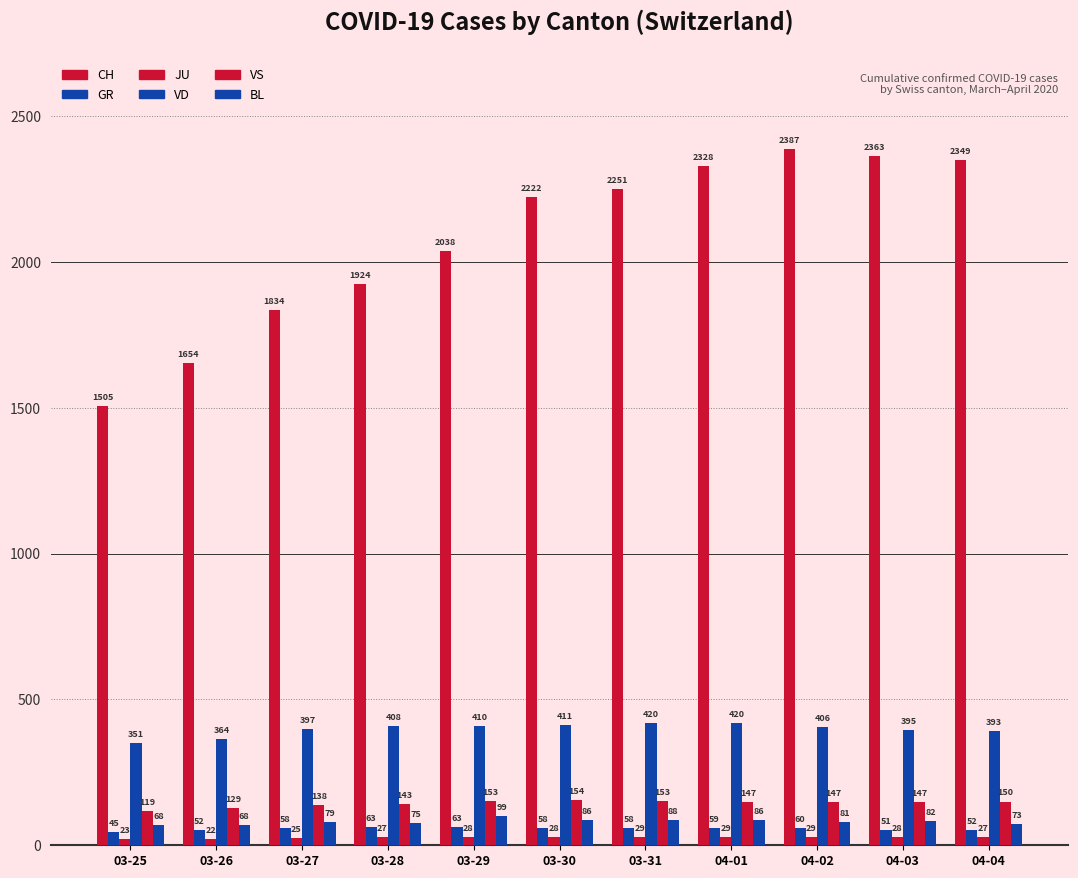

What is the spread (max minus min) of values at 04-01?

2299